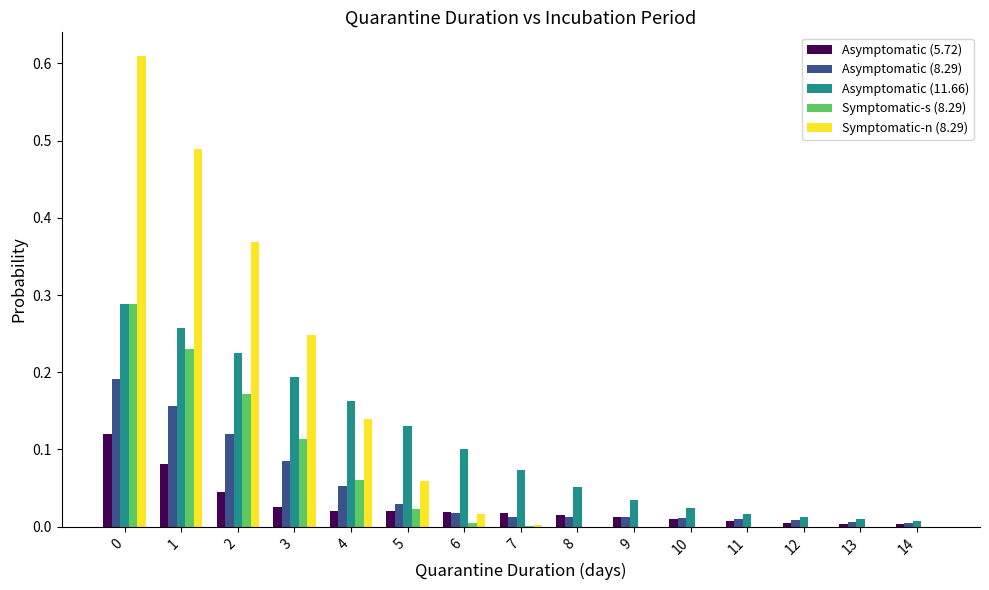

Is the value of Asymptomatic (8.29) at 3 greater than the value of Asymptomatic (5.72) at 2?

Yes